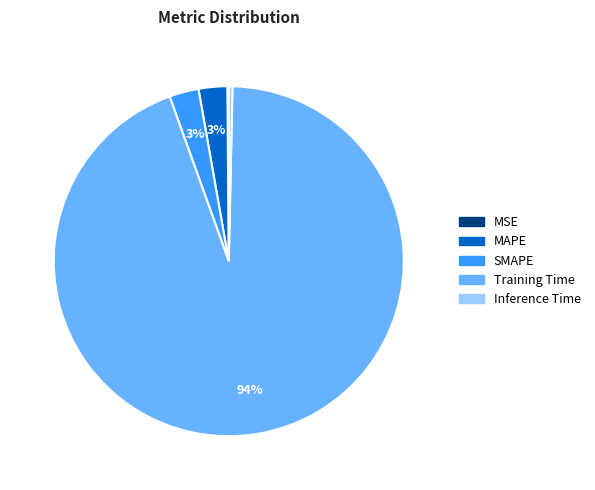

Is the sum of MAPE and Inference Time greater than half?

No